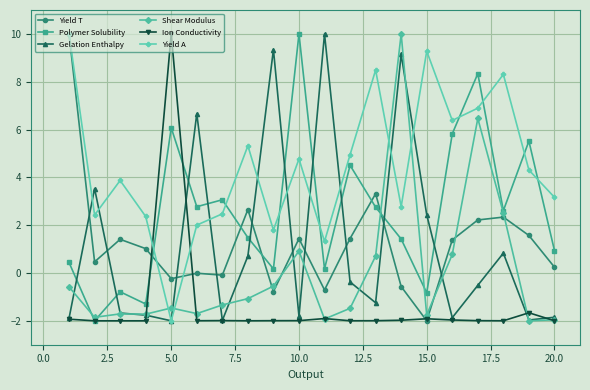

True or false: Shear Modulus has more than 1 interior local peaks.

True